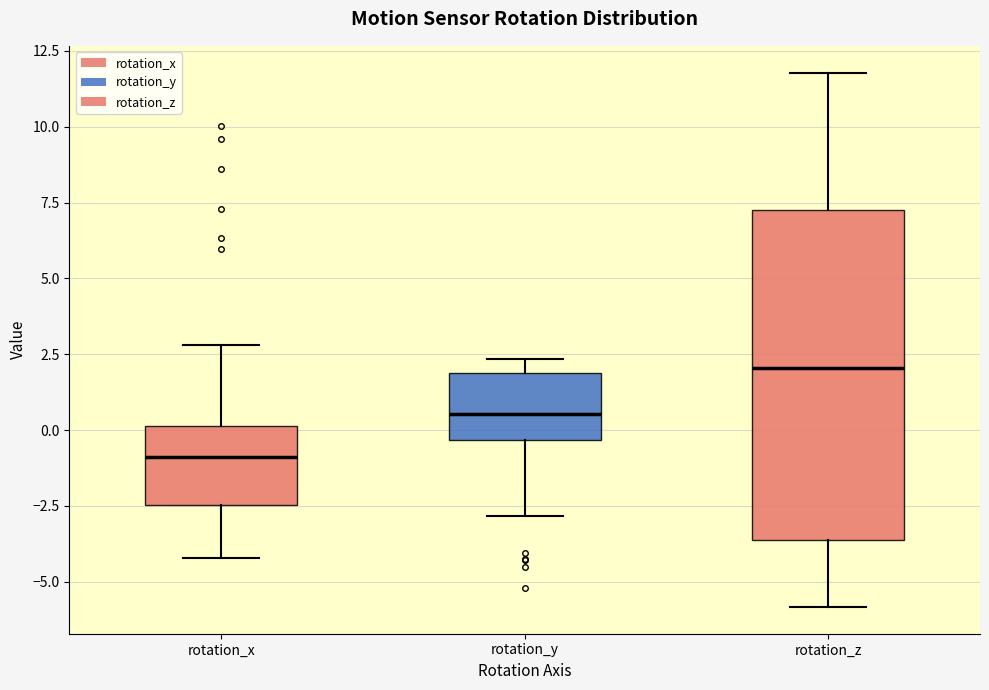

Where does the median line of the box for rotation_y sit on the y-axis? The values are not printed on the chart, so give them approximately, as read against the axis.

0.5